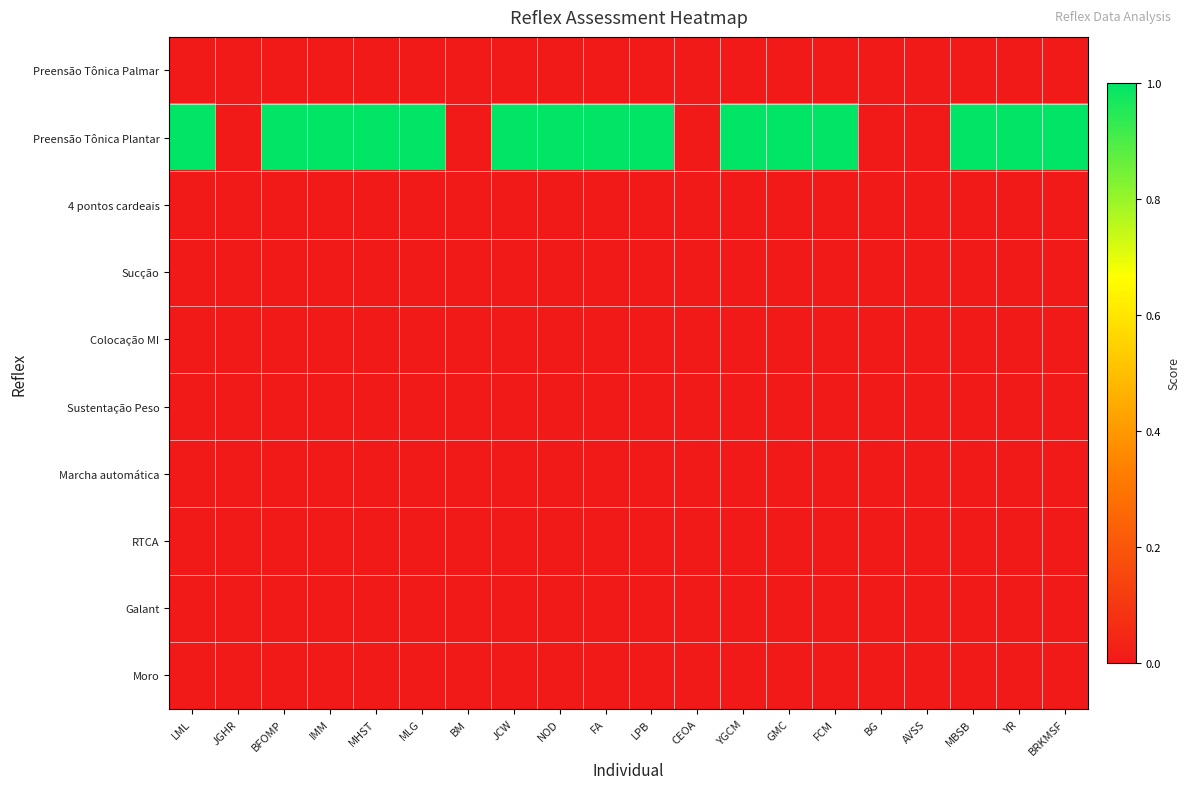

Reading left to right, what are all the values shown in this chart?

Preensão Tônica Palmar: LML=0.0	JGHR=0.0	BFOMP=0.0	IMM=0.0	MHST=0.0	MLG=0.0	BM=0.0	JCW=0.0	NOD=0.0	FA=0.0	LPB=0.0	CEOA=0.0	YGCM=0.0	GMC=0.0	FCM=0.0	BG=0.0	AVSS=0.0	MBSB=0.0	YR=0.0	BRKMSF=0.0
Preensão Tônica Plantar: LML=1.0	JGHR=0.0	BFOMP=1.0	IMM=1.0	MHST=1.0	MLG=1.0	BM=0.0	JCW=1.0	NOD=1.0	FA=1.0	LPB=1.0	CEOA=0.0	YGCM=1.0	GMC=1.0	FCM=1.0	BG=0.0	AVSS=0.0	MBSB=1.0	YR=1.0	BRKMSF=1.0
4 pontos cardeais: LML=0.0	JGHR=0.0	BFOMP=0.0	IMM=0.0	MHST=0.0	MLG=0.0	BM=0.0	JCW=0.0	NOD=0.0	FA=0.0	LPB=0.0	CEOA=0.0	YGCM=0.0	GMC=0.0	FCM=0.0	BG=0.0	AVSS=0.0	MBSB=0.0	YR=0.0	BRKMSF=0.0
Sucção: LML=0.0	JGHR=0.0	BFOMP=0.0	IMM=0.0	MHST=0.0	MLG=0.0	BM=0.0	JCW=0.0	NOD=0.0	FA=0.0	LPB=0.0	CEOA=0.0	YGCM=0.0	GMC=0.0	FCM=0.0	BG=0.0	AVSS=0.0	MBSB=0.0	YR=0.0	BRKMSF=0.0
Colocação MI: LML=0.0	JGHR=0.0	BFOMP=0.0	IMM=0.0	MHST=0.0	MLG=0.0	BM=0.0	JCW=0.0	NOD=0.0	FA=0.0	LPB=0.0	CEOA=0.0	YGCM=0.0	GMC=0.0	FCM=0.0	BG=0.0	AVSS=0.0	MBSB=0.0	YR=0.0	BRKMSF=0.0
Sustentação Peso: LML=0.0	JGHR=0.0	BFOMP=0.0	IMM=0.0	MHST=0.0	MLG=0.0	BM=0.0	JCW=0.0	NOD=0.0	FA=0.0	LPB=0.0	CEOA=0.0	YGCM=0.0	GMC=0.0	FCM=0.0	BG=0.0	AVSS=0.0	MBSB=0.0	YR=0.0	BRKMSF=0.0
Marcha automática: LML=0.0	JGHR=0.0	BFOMP=0.0	IMM=0.0	MHST=0.0	MLG=0.0	BM=0.0	JCW=0.0	NOD=0.0	FA=0.0	LPB=0.0	CEOA=0.0	YGCM=0.0	GMC=0.0	FCM=0.0	BG=0.0	AVSS=0.0	MBSB=0.0	YR=0.0	BRKMSF=0.0
RTCA: LML=0.0	JGHR=0.0	BFOMP=0.0	IMM=0.0	MHST=0.0	MLG=0.0	BM=0.0	JCW=0.0	NOD=0.0	FA=0.0	LPB=0.0	CEOA=0.0	YGCM=0.0	GMC=0.0	FCM=0.0	BG=0.0	AVSS=0.0	MBSB=0.0	YR=0.0	BRKMSF=0.0
Galant: LML=0.0	JGHR=0.0	BFOMP=0.0	IMM=0.0	MHST=0.0	MLG=0.0	BM=0.0	JCW=0.0	NOD=0.0	FA=0.0	LPB=0.0	CEOA=0.0	YGCM=0.0	GMC=0.0	FCM=0.0	BG=0.0	AVSS=0.0	MBSB=0.0	YR=0.0	BRKMSF=0.0
Moro: LML=0.0	JGHR=0.0	BFOMP=0.0	IMM=0.0	MHST=0.0	MLG=0.0	BM=0.0	JCW=0.0	NOD=0.0	FA=0.0	LPB=0.0	CEOA=0.0	YGCM=0.0	GMC=0.0	FCM=0.0	BG=0.0	AVSS=0.0	MBSB=0.0	YR=0.0	BRKMSF=0.0